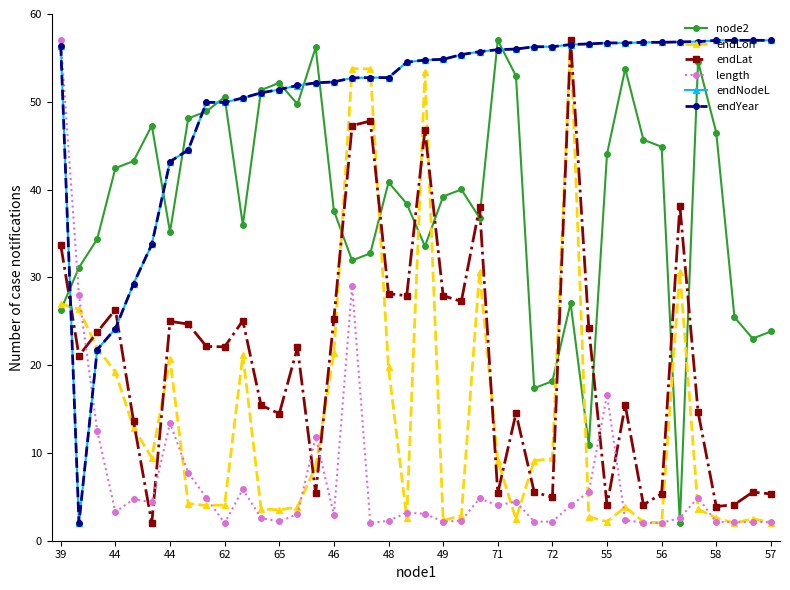

What is the minimum value for endNodeL?

2.0